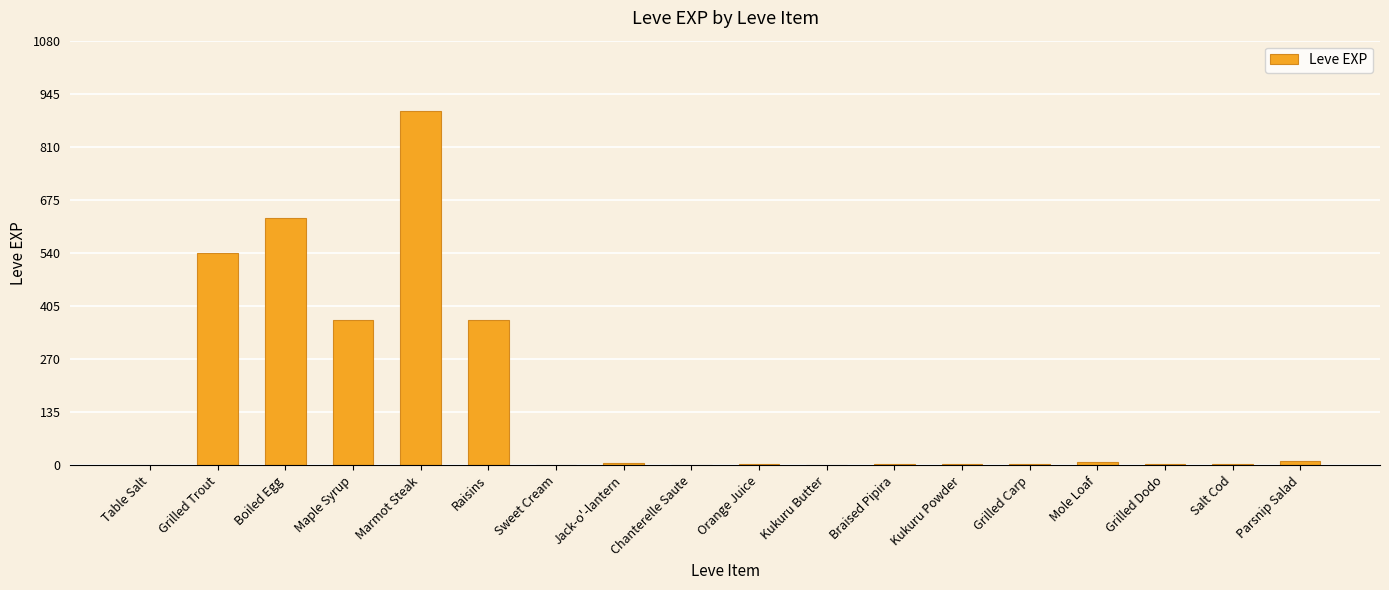

The value at Raisins is 370. True or false?

True